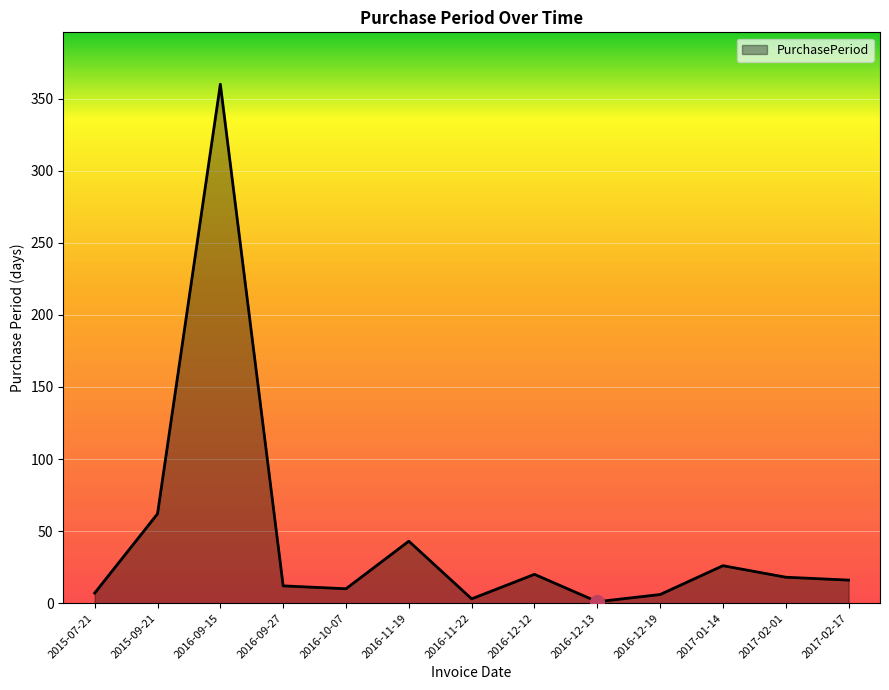

What is the sum of the values at 2016-09-15 and 2016-12-19?

366